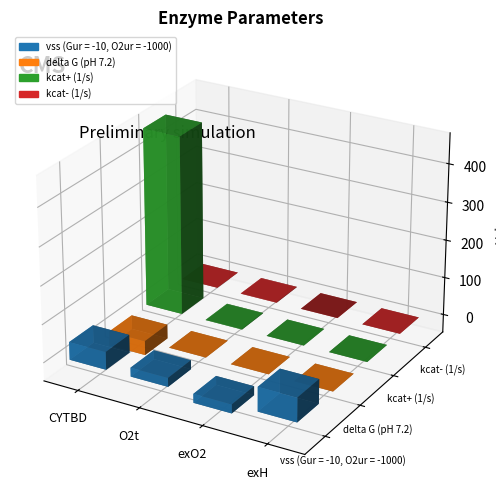

At which label is vss (Gur = -10, O2ur = -1000) closest to 20?

O2t